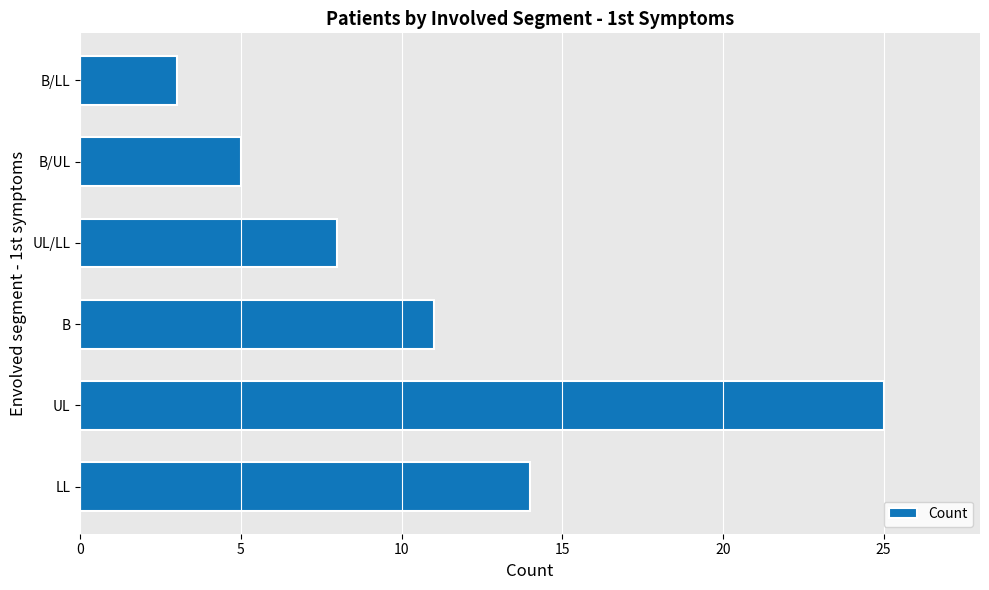

Reading bottom to top, extract all data points from this chart.

LL=14	UL=25	B=11	UL/LL=8	B/UL=5	B/LL=3